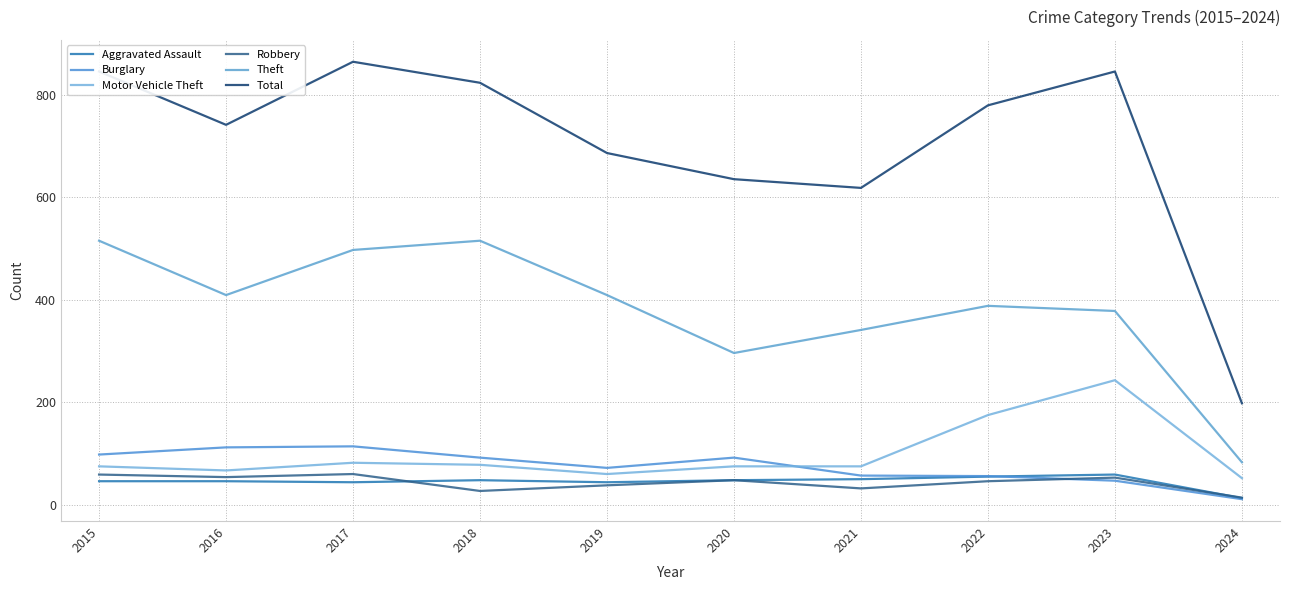

True or false: Total has a value of 1072 at 2016.

False